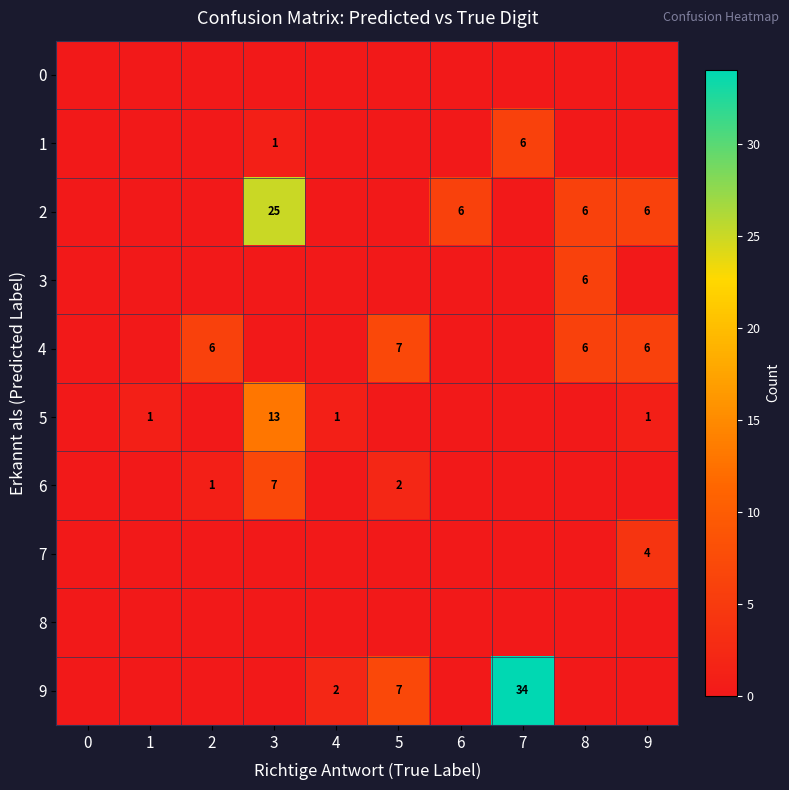

Is it true that 9 equals 13 at 5?

False